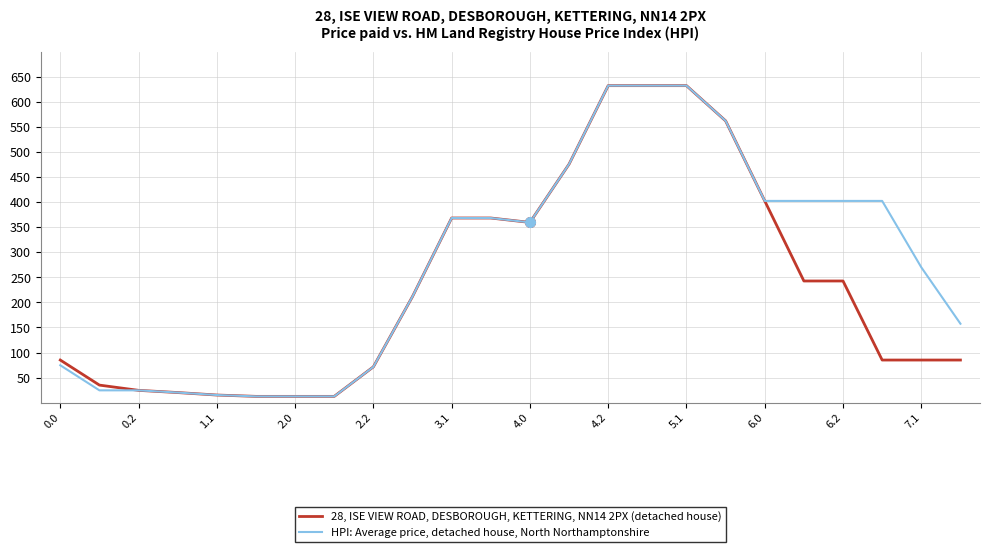

What is the difference between the maximum and minimum values in the HPI: Average price, detached house, North Northamptonshire series?

619.4